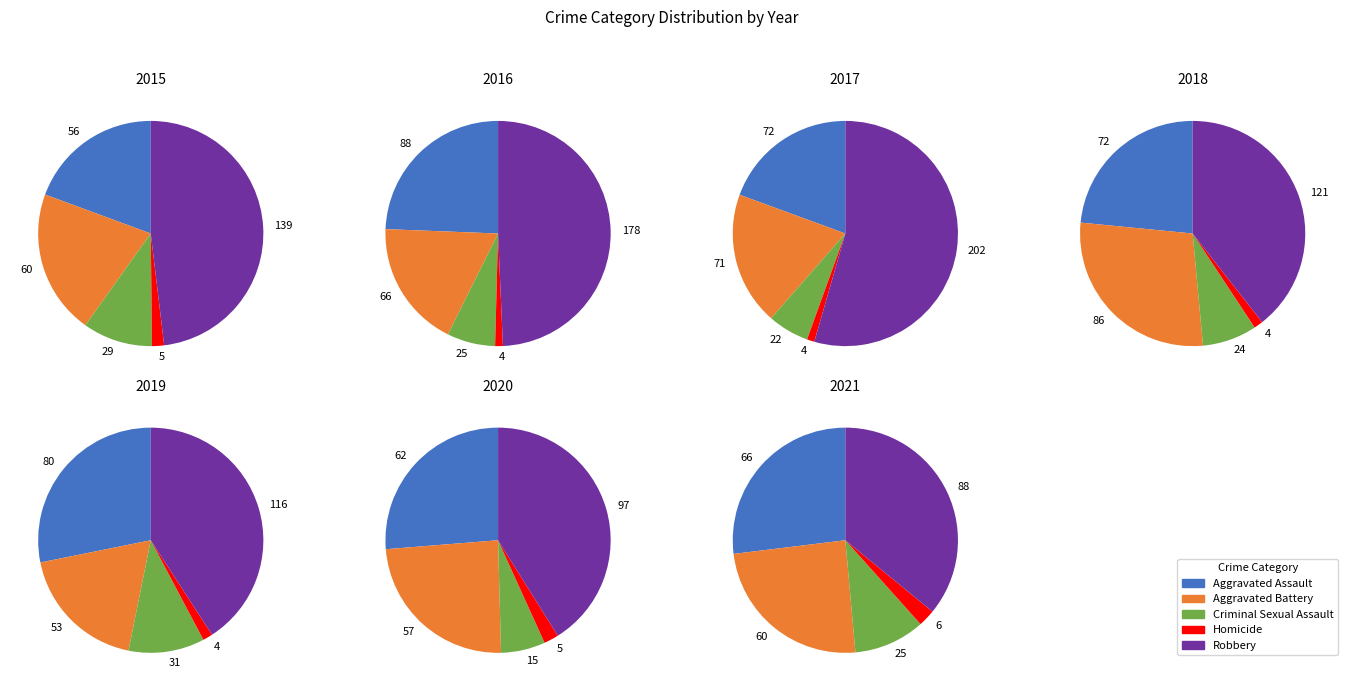

What portion of the pie excludes Aggravated Assault?

80.6%